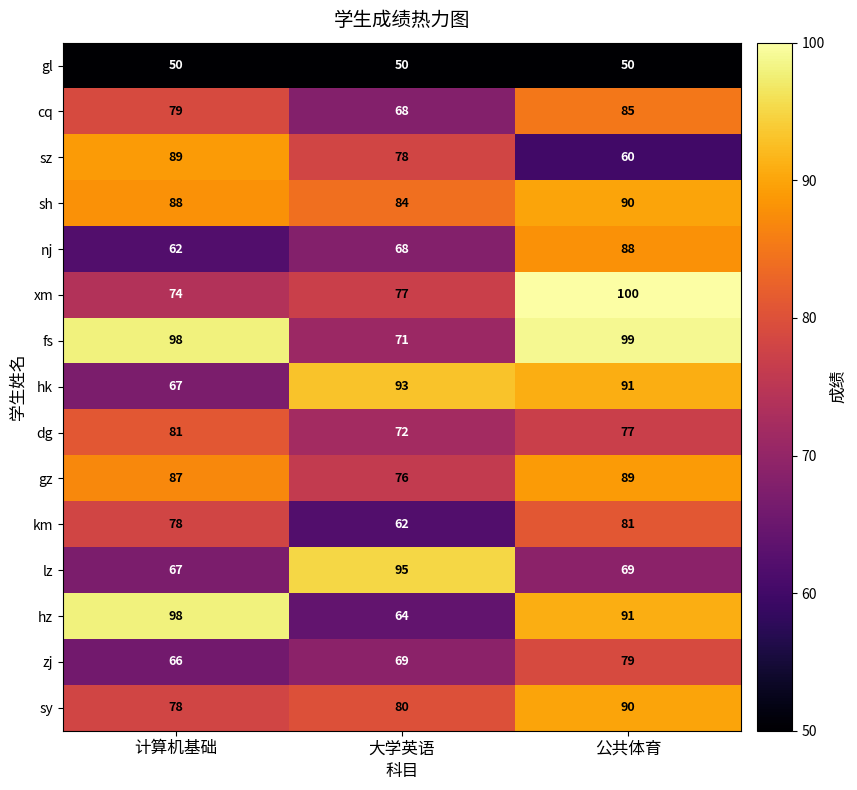

Rank the categories by sh value from lowest to highest.

大学英语, 计算机基础, 公共体育